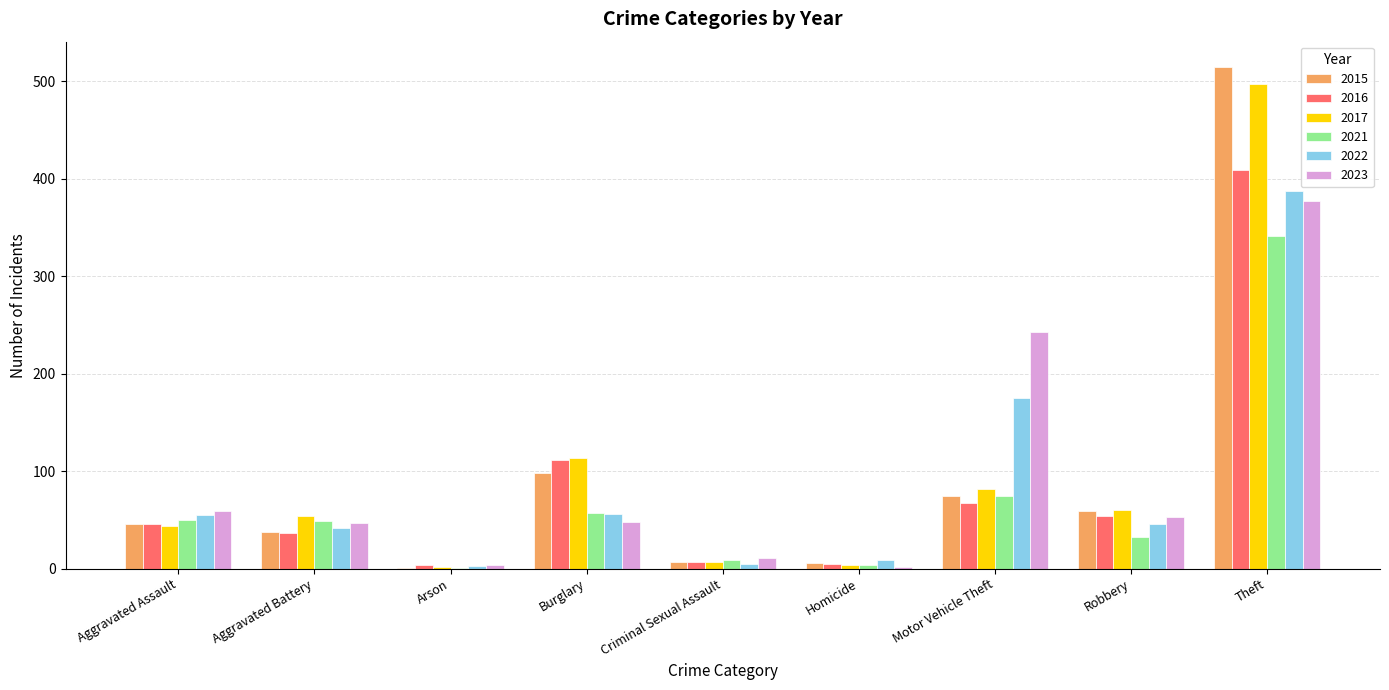

Which series changed the most between Burglary and Motor Vehicle Theft?

2023